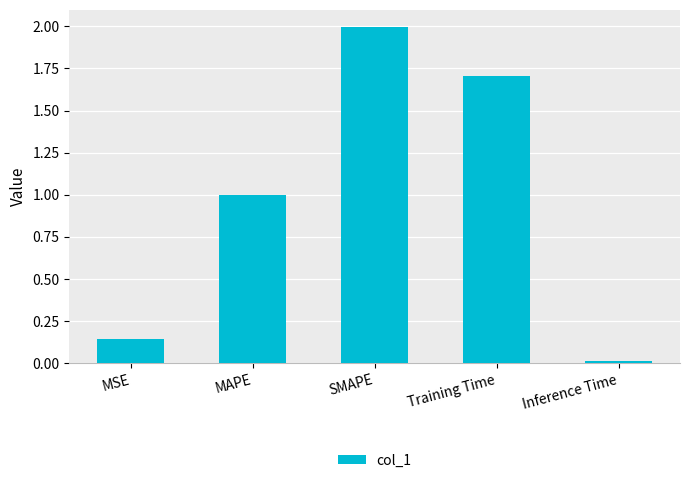

What value does the data have at SMAPE?

2.0